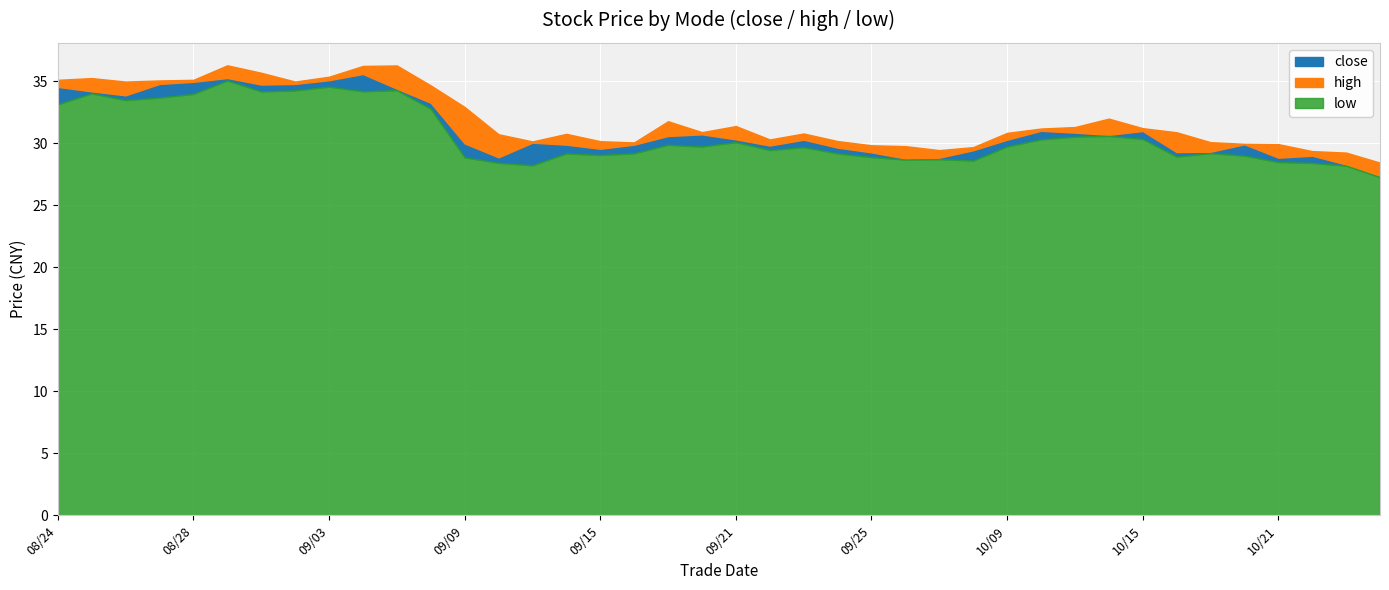

Which category has the lowest value across all series?

20201026